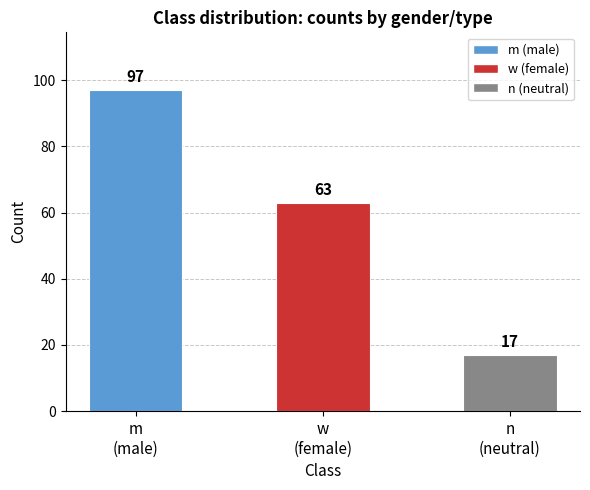

True or false: the data shows 63 at w
(female).

True